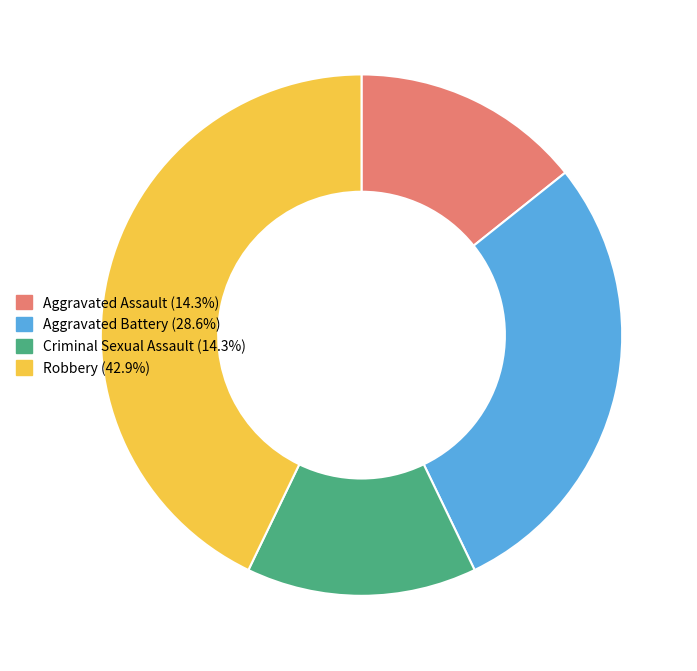

Is Aggravated Battery the majority of the pie?

No